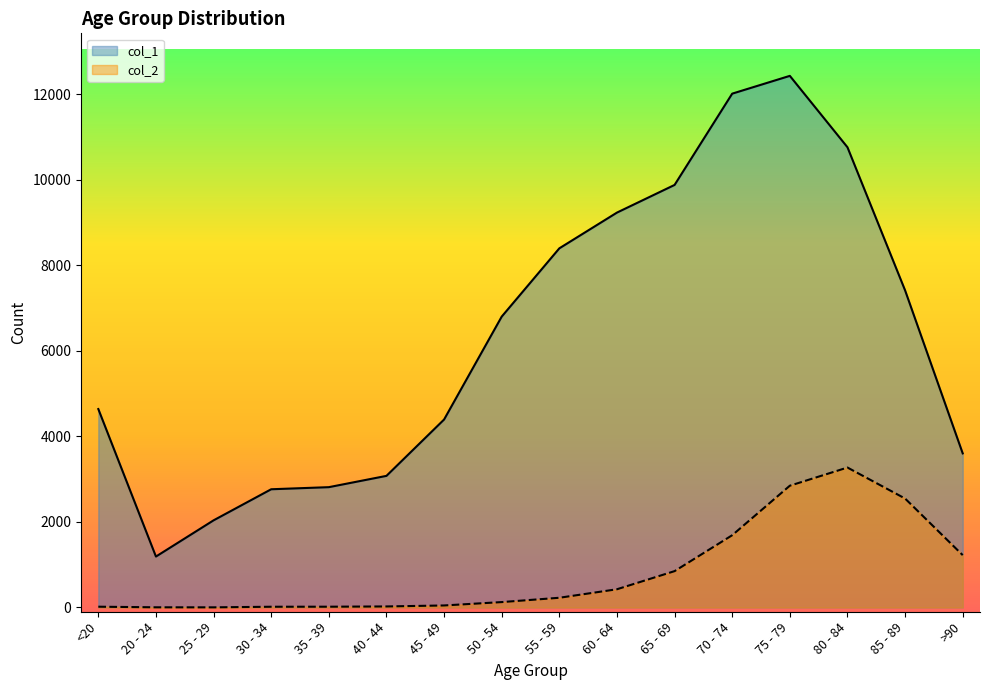

Where is the first local minimum for col_2?

25 - 29